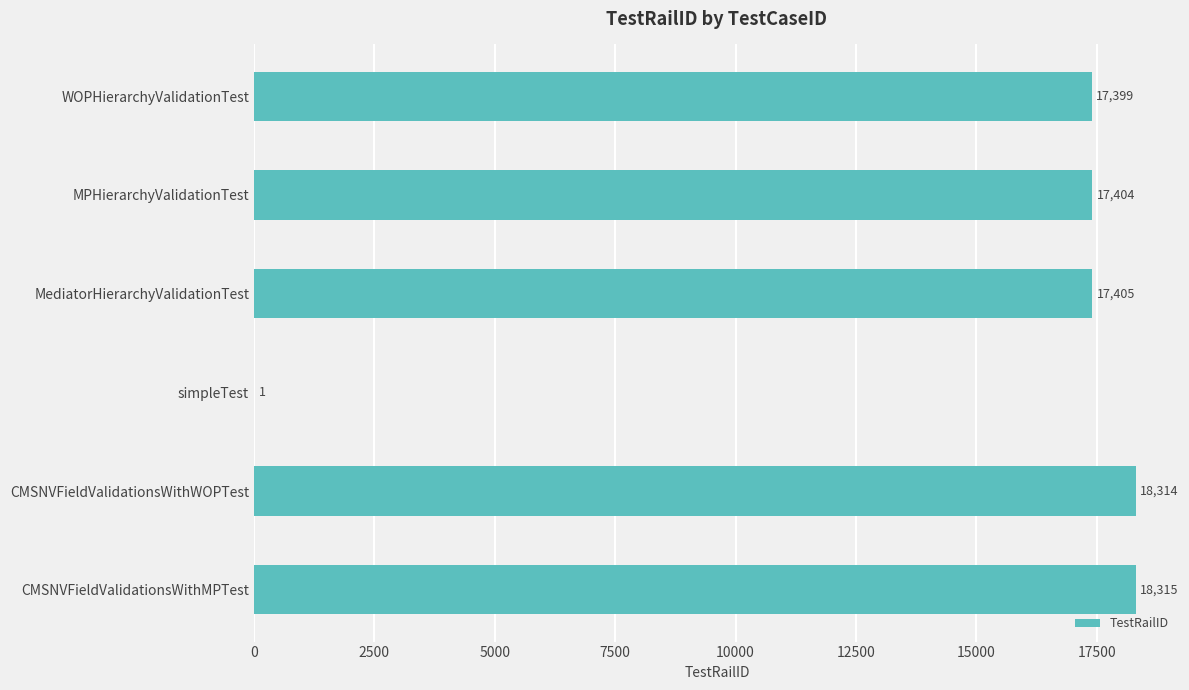

Are the bars horizontal?

Yes